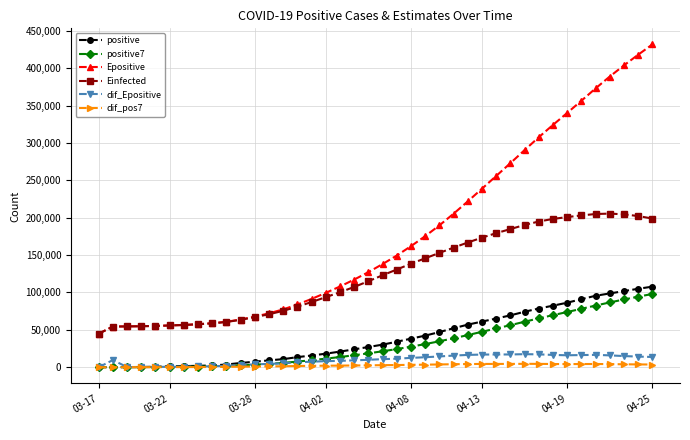

What is the difference between the maximum and minimum values in the Einfected series?

160623.5